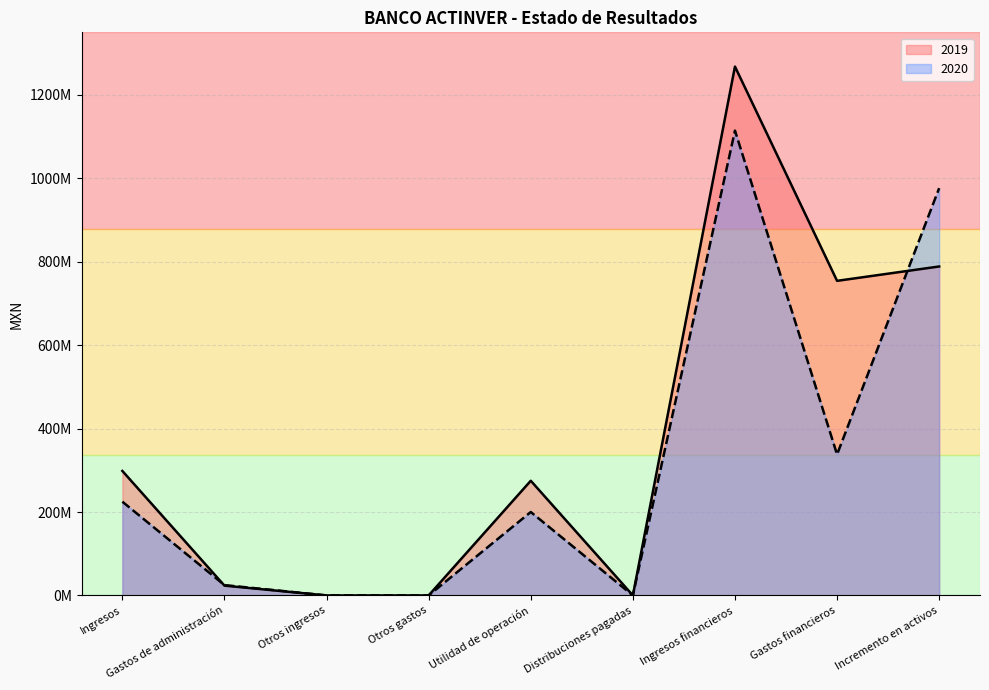

What is the label of the 4th point from the left?

Otros gastos